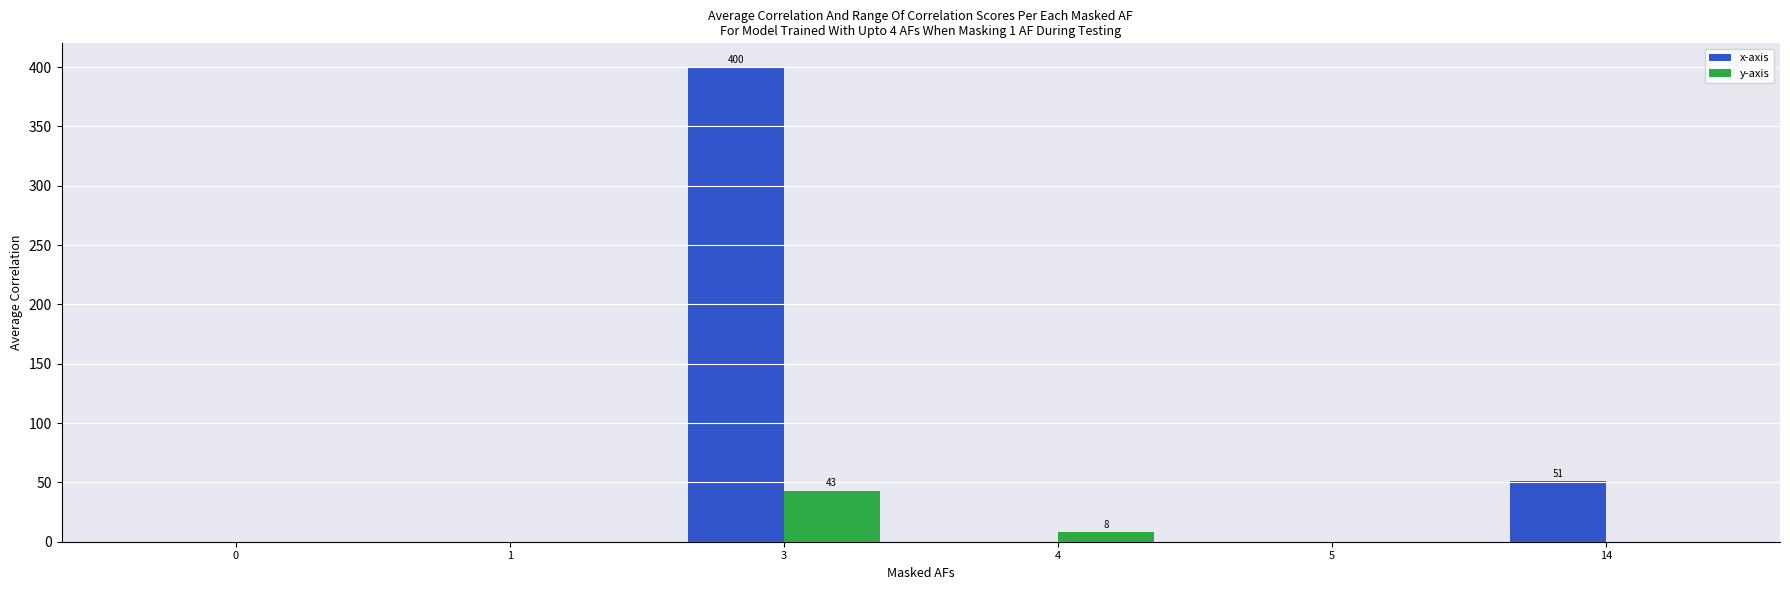

True or false: x-axis has a value of 0 at 5.

True